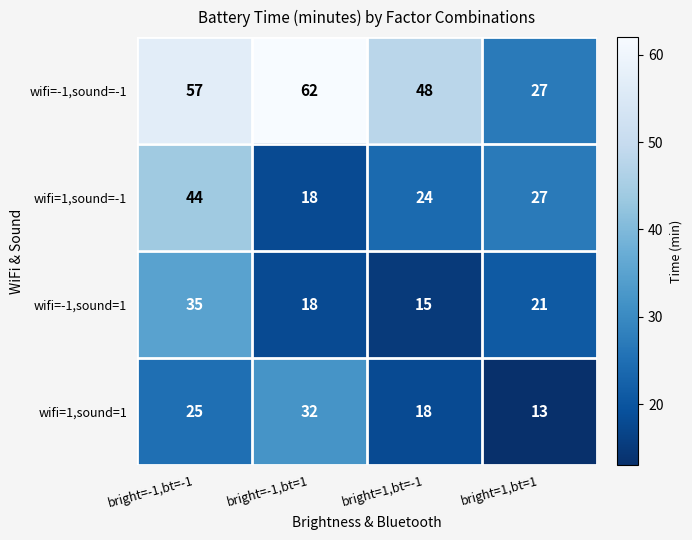

Rank the series at bright=-1,bt=-1 from lowest to highest value.

wifi=1,sound=1, wifi=-1,sound=1, wifi=1,sound=-1, wifi=-1,sound=-1